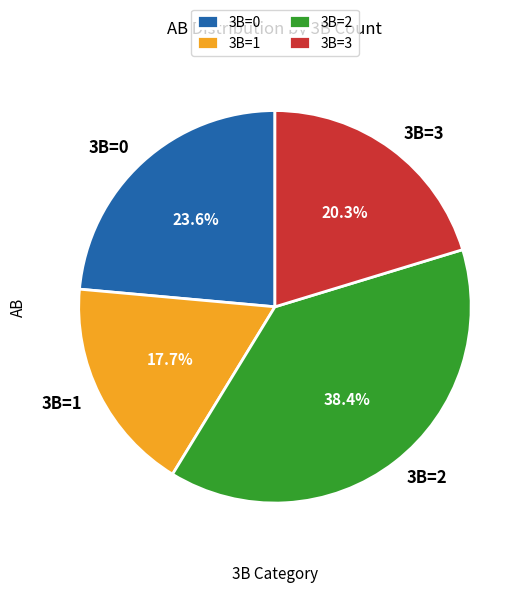

Is the sum of 3B=1 and 3B=2 greater than half?

Yes